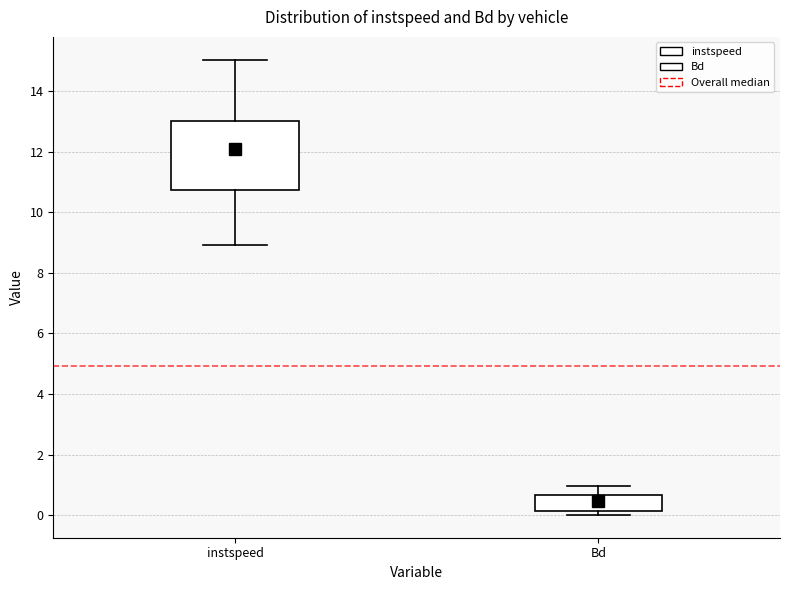

Where is the lower edge of the box for Bd on the y-axis? The values are not printed on the chart, so give them approximately, as read against the axis.

0.2